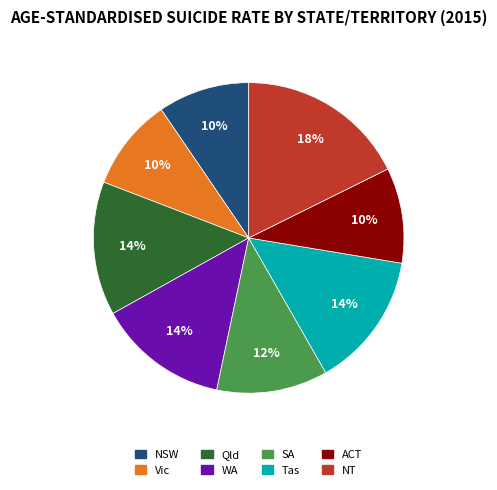

To the nearest percent, what is the difference between the largest and smallest slice percentages?

8%